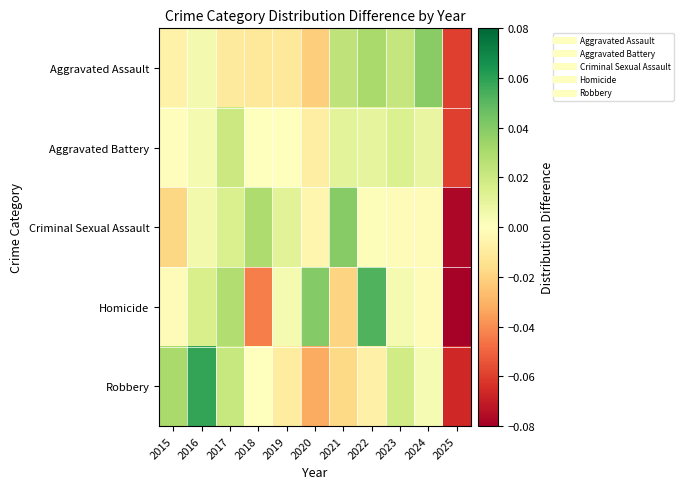

Which series has the widest spread of values?

Homicide